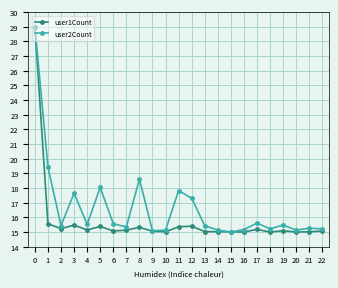

What is the average value of the user1Count series?

15.8